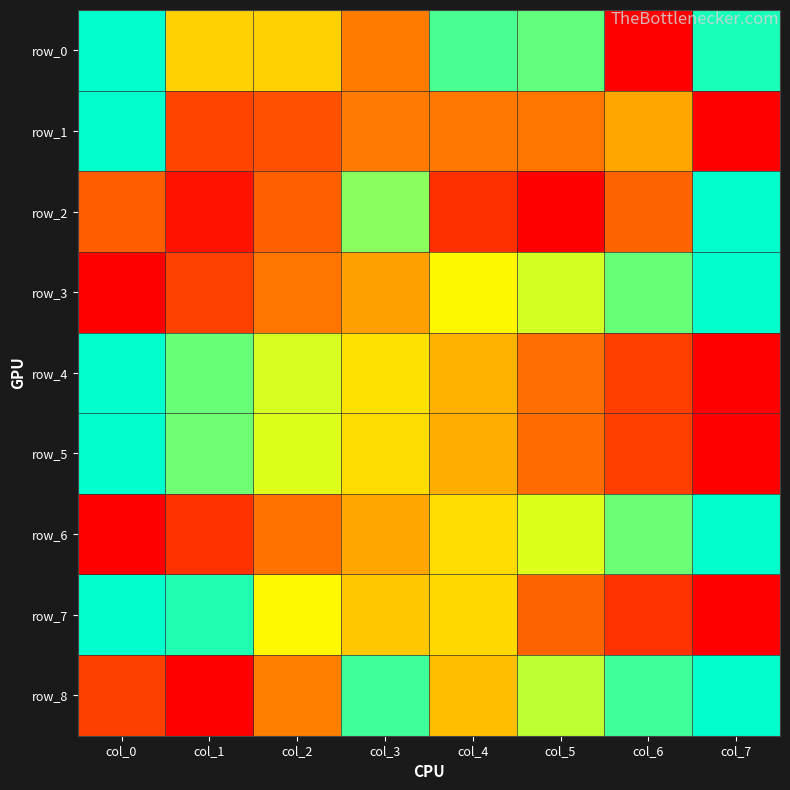

What is the total value across all series at col_5?

4.2